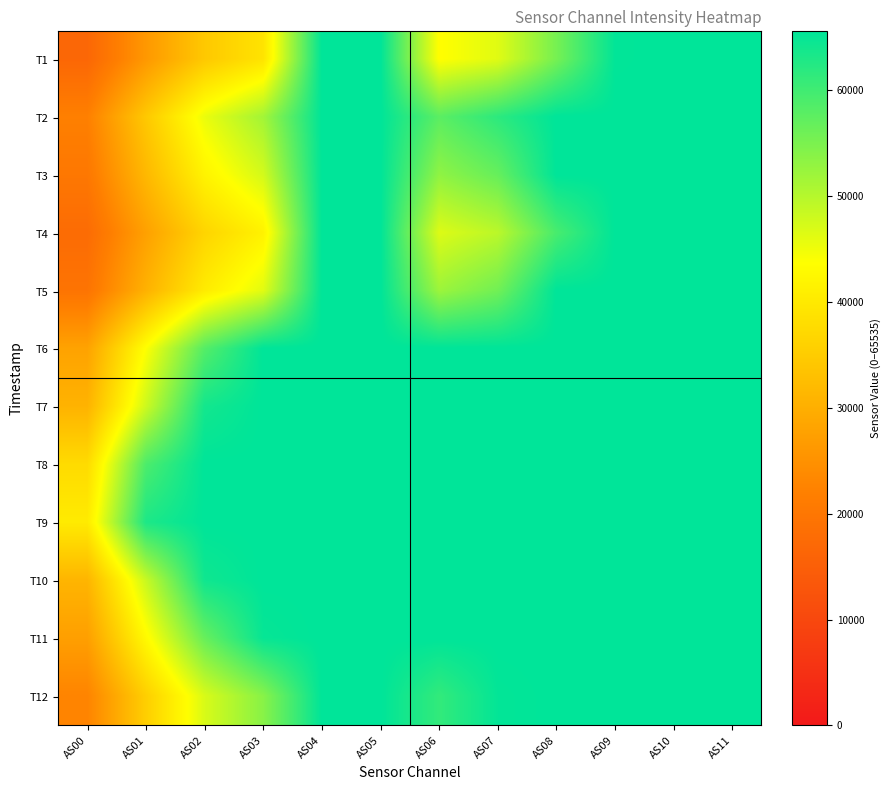

Which label corresponds to the largest value in the chart?

AS04